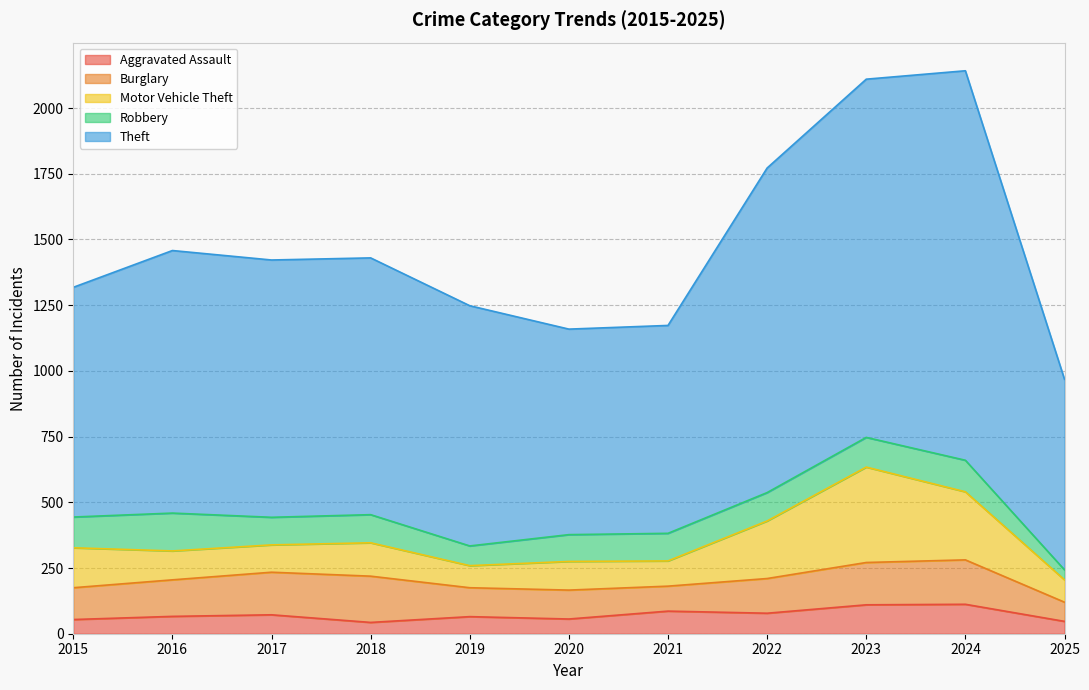

The Burglary series shows 121 at 2015. True or false?

True